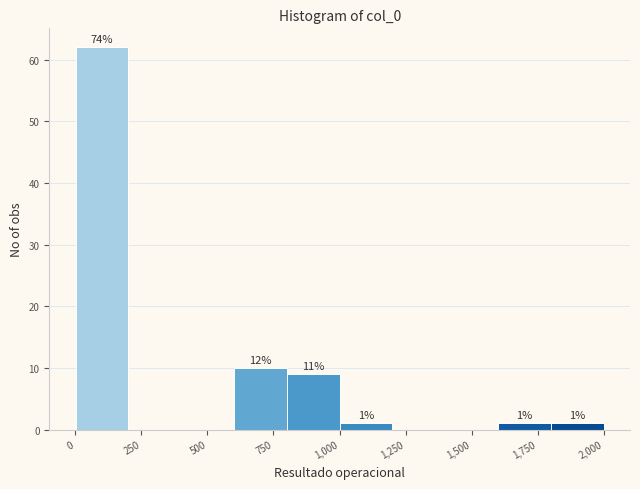

Around what value on the x-axis is the tallest bar? Give the approximate position of its centre, as read against the axis.

100